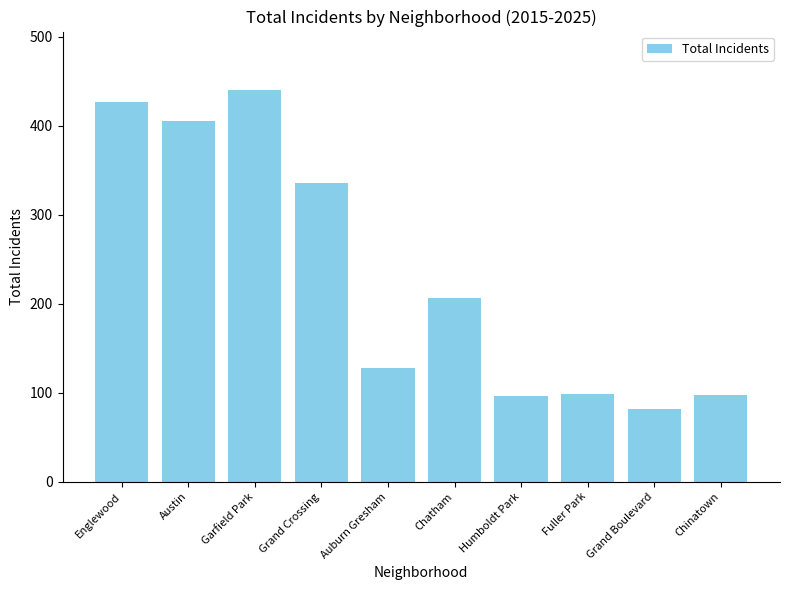

Are the bars grouped side by side (vs. stacked)?

No